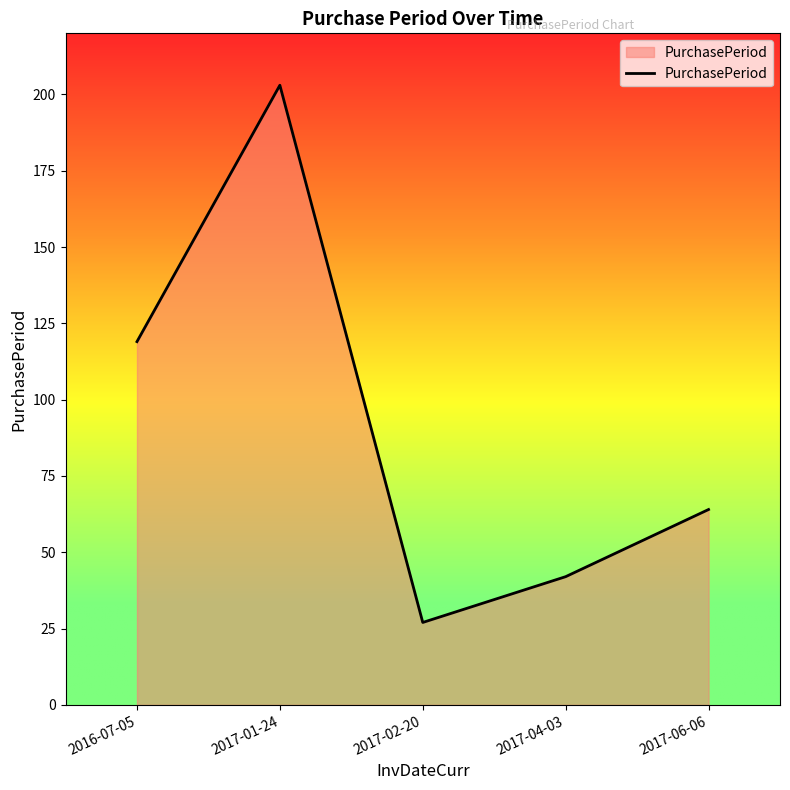

Rank the categories by value from lowest to highest.

2017-02-20, 2017-04-03, 2017-06-06, 2016-07-05, 2017-01-24